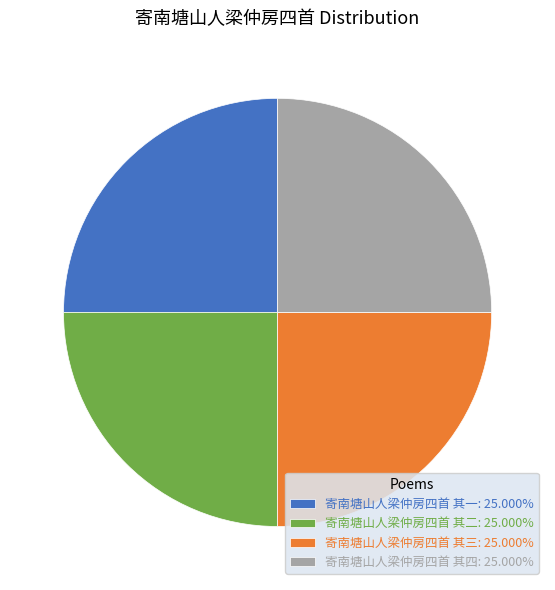

Does 寄南塘山人梁仲房四首 其四: 25.000% account for over 50% of the chart?

No